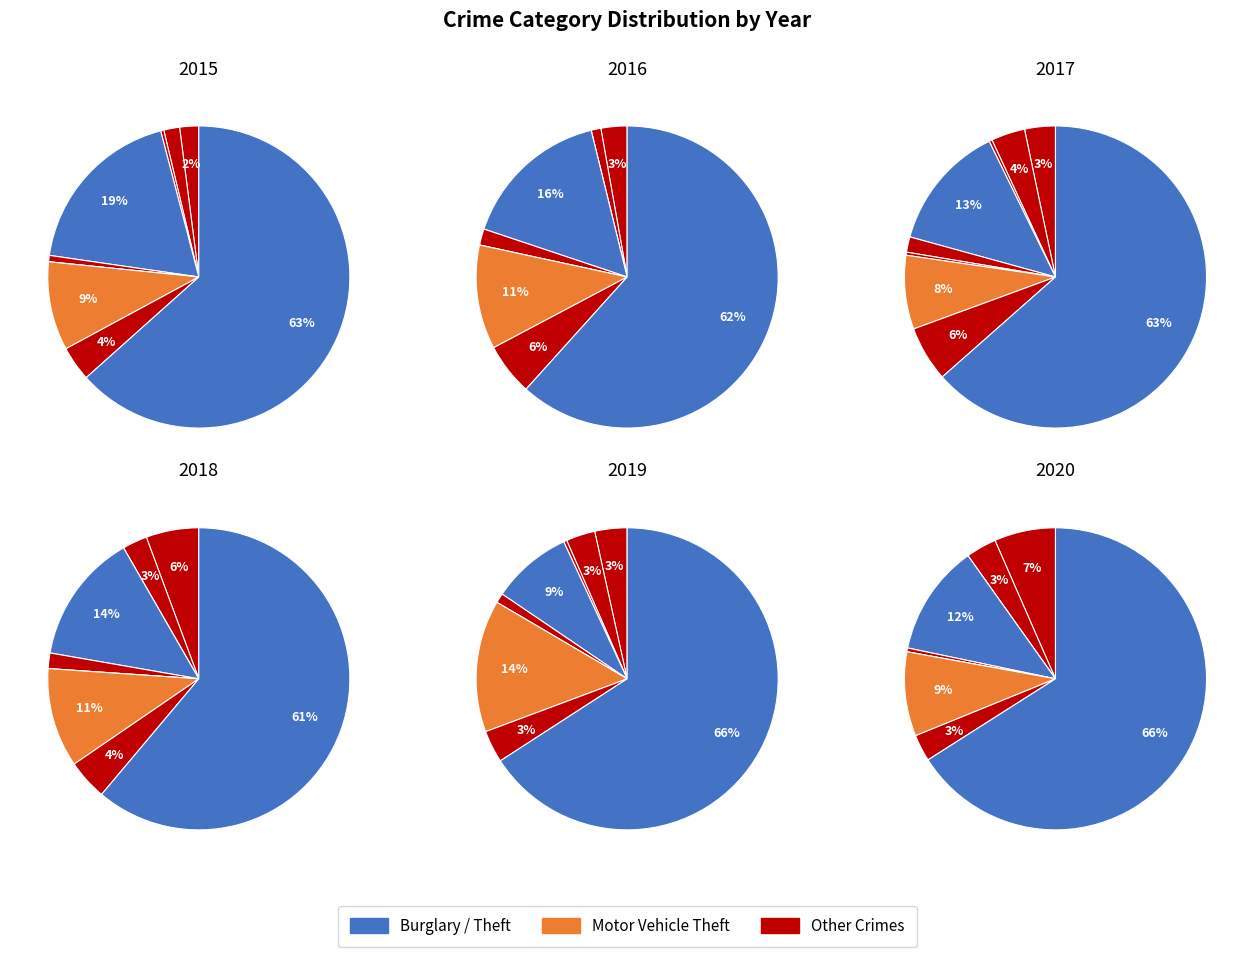

To the nearest percent, what portion does Motor Vehicle Theft represent?

9%